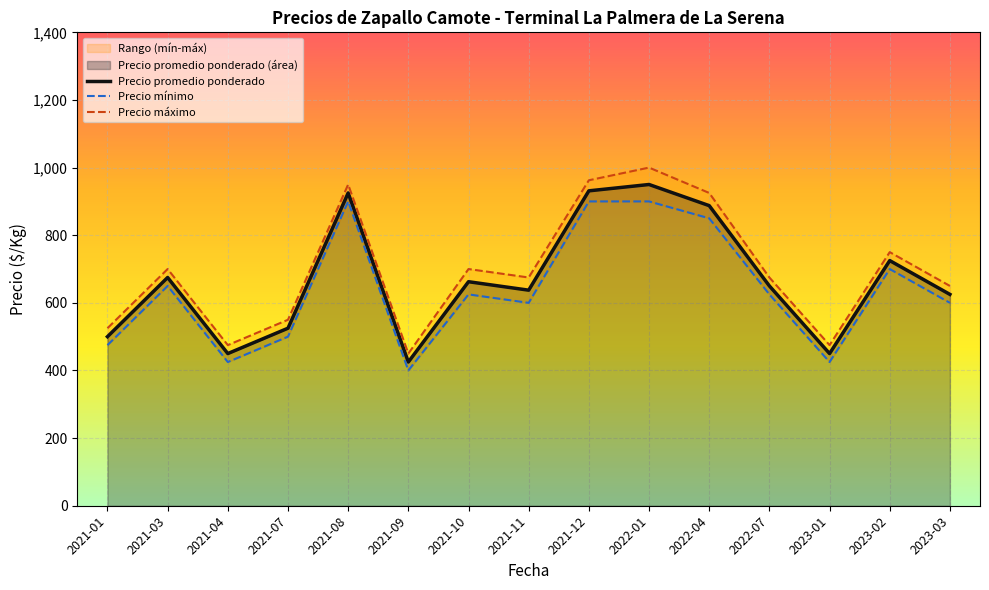

List the series in order of their peak value, lowest first.

Precio mínimo, Precio promedio ponderado, Precio máximo